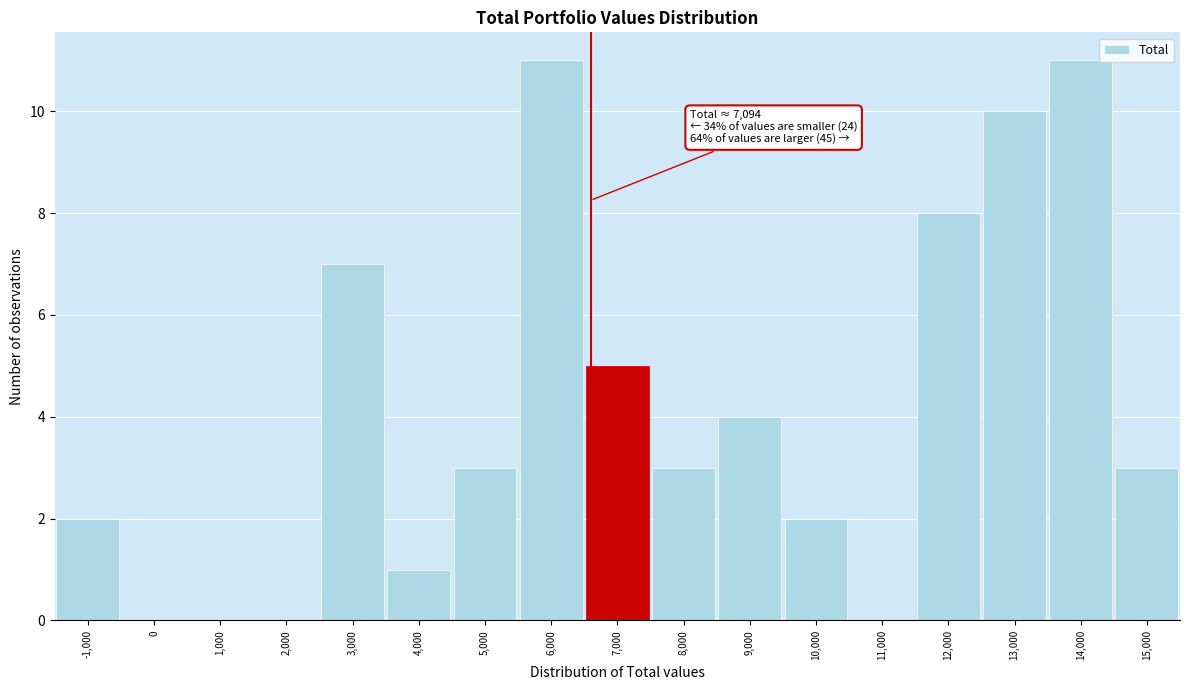

Reading left to right, what are all the values shown in this chart?

-1,000=2	0=0	1,000=0	2,000=0	3,000=7	4,000=1	5,000=3	6,000=11	7,000=5	8,000=3	9,000=4	10,000=2	11,000=0	12,000=8	13,000=10	14,000=11	15,000=3